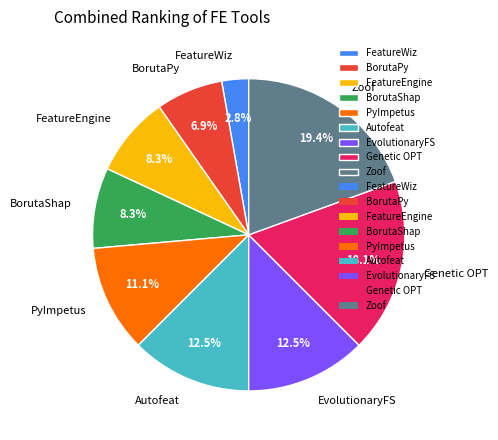

To the nearest percent, what is the difference between the FeatureWiz and FeatureEngine slice percentages?

6%